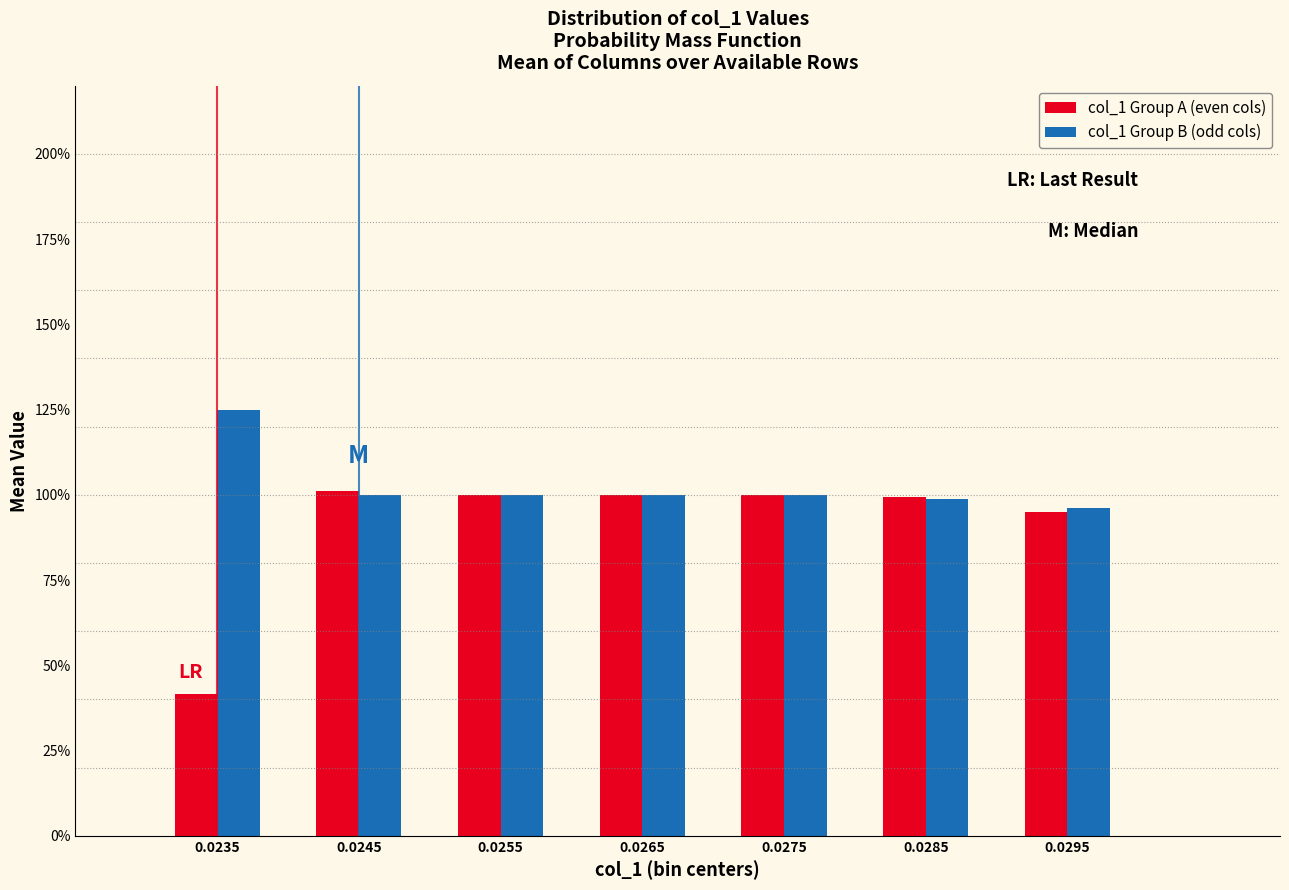

What are all the series names shown in the legend?

col_1 Group A (even cols), col_1 Group B (odd cols)